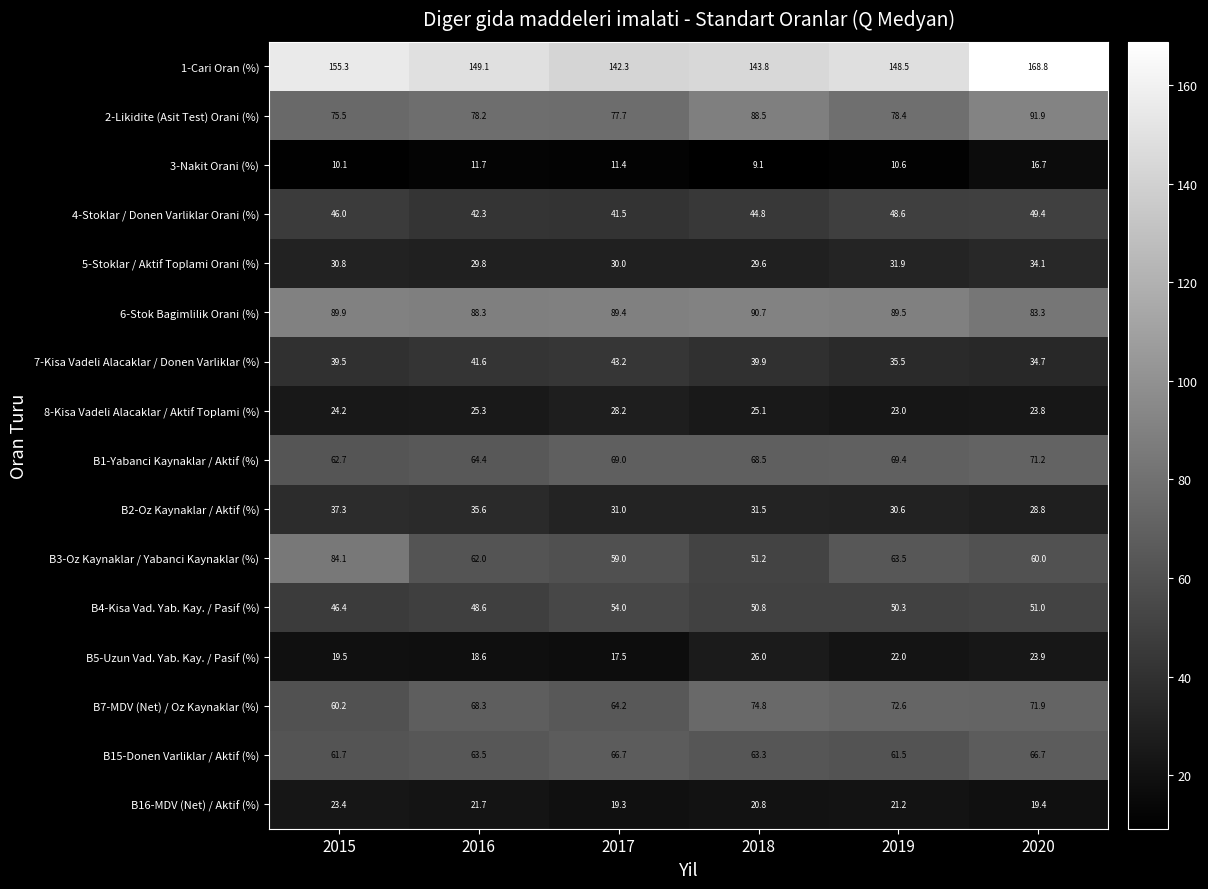

At how many categories does at least one series exceed 94?

6